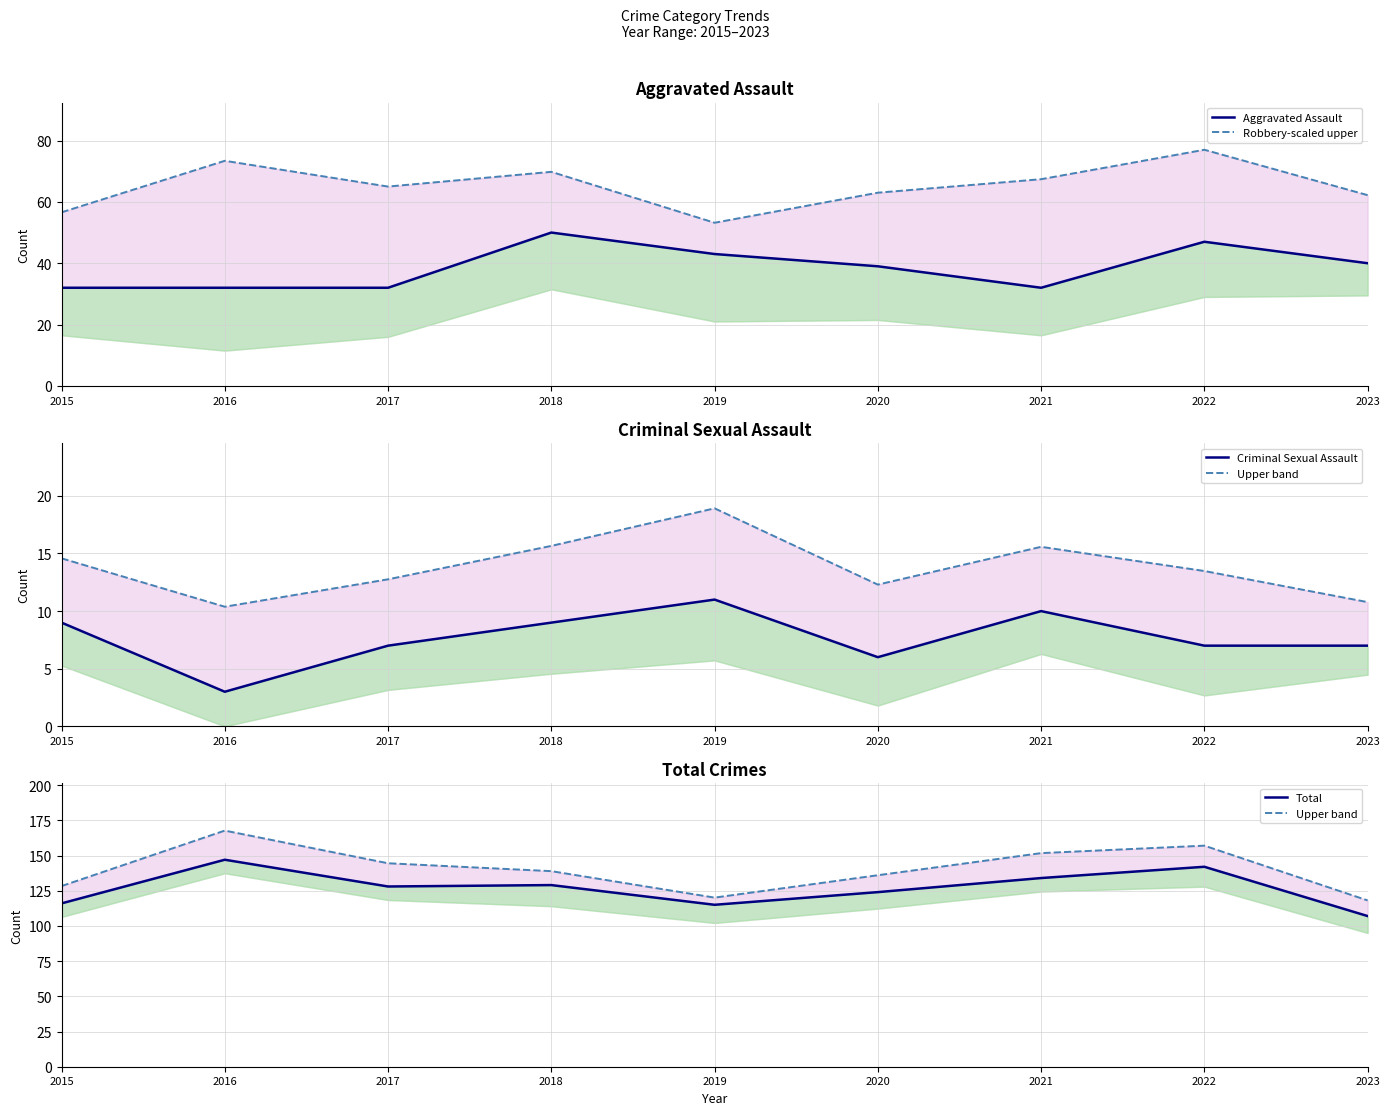

Does the chart display data point markers on the line(s)?

No